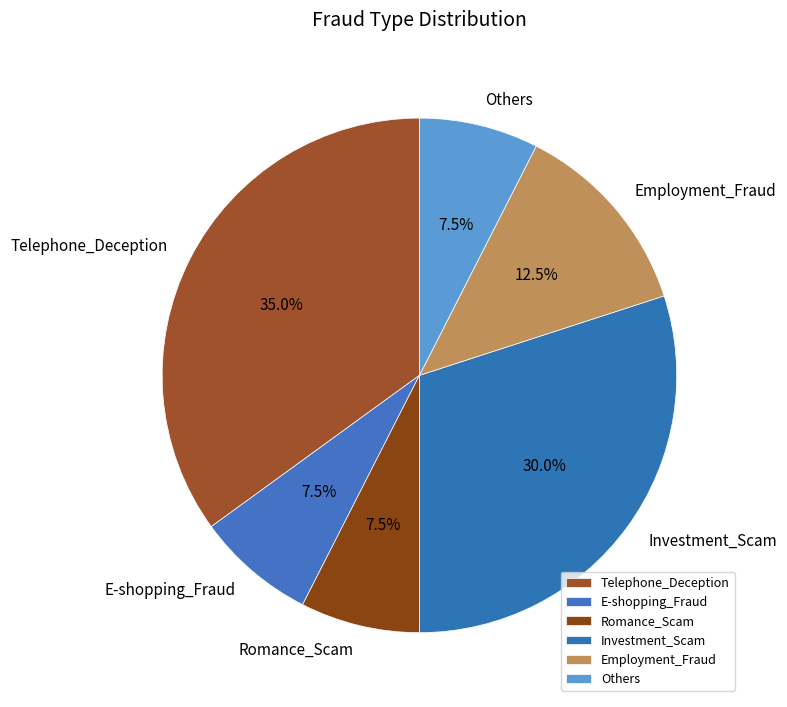

To the nearest percent, what is the combined percentage of Telephone_Deception and Others?

42%